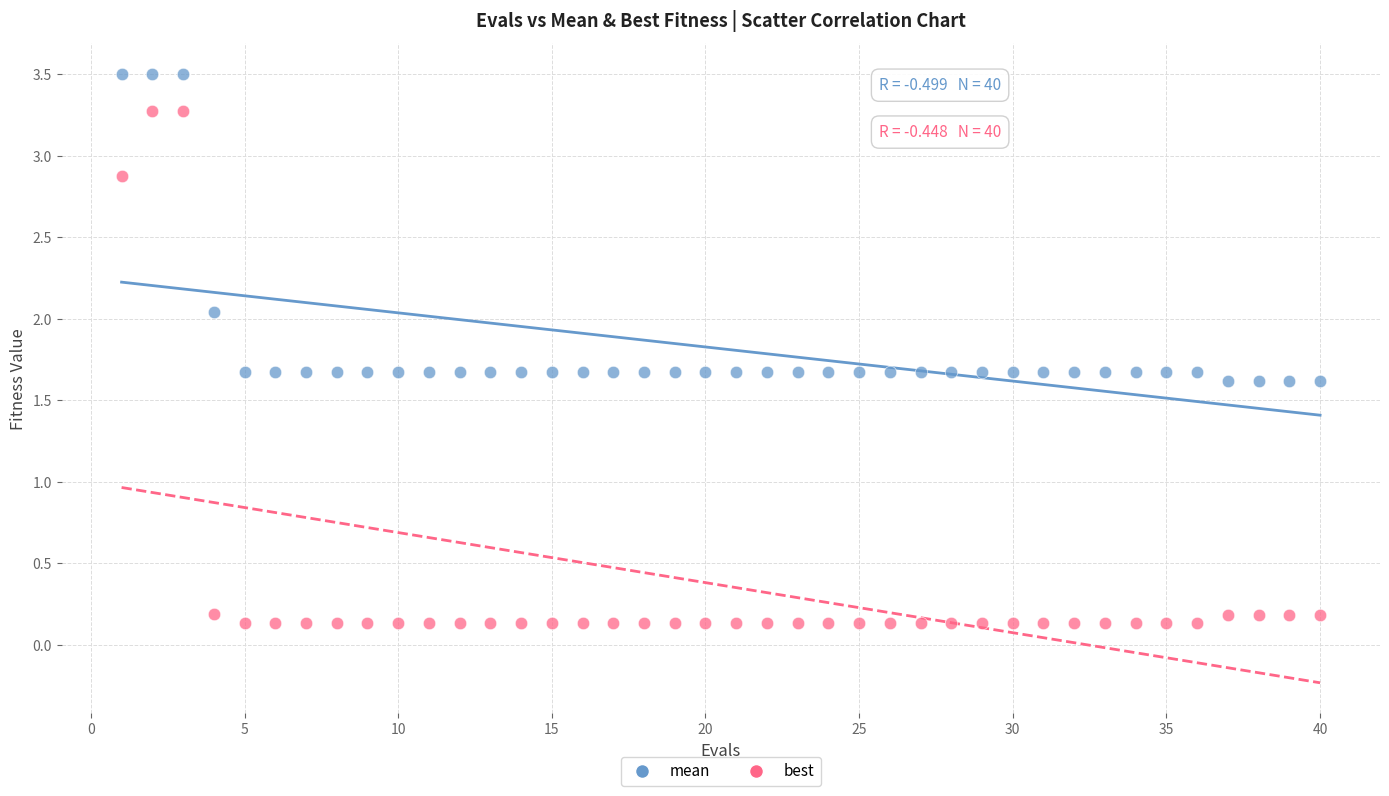

What is the X range (max minus min) for the scatter plot?

39.0